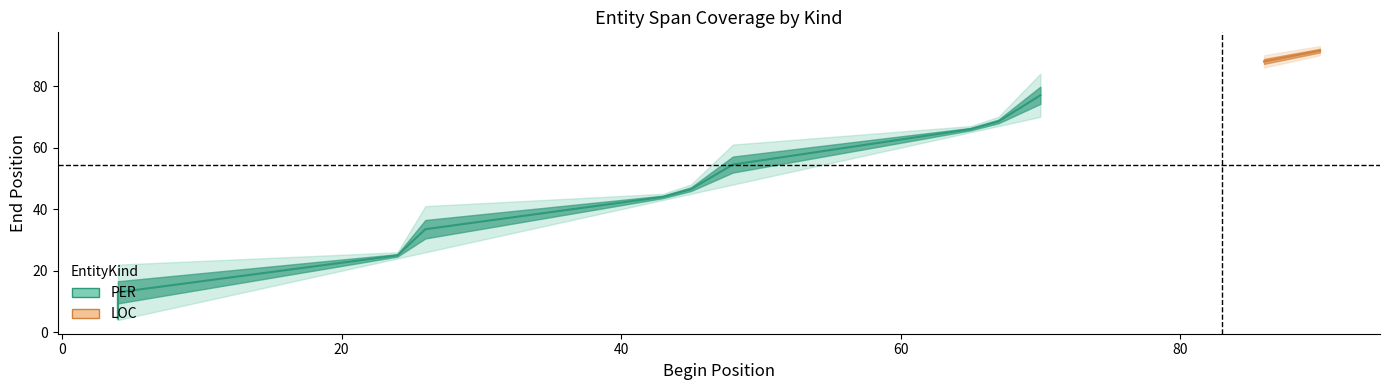

How many categories are shown in the chart?

10